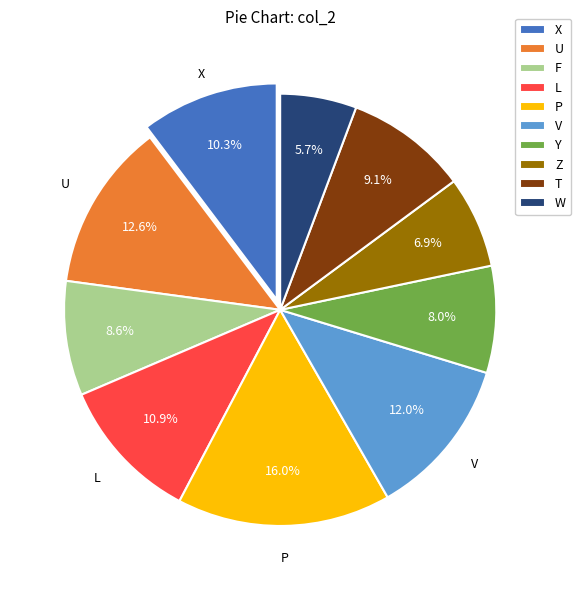

Which has a higher value, L or V?

V